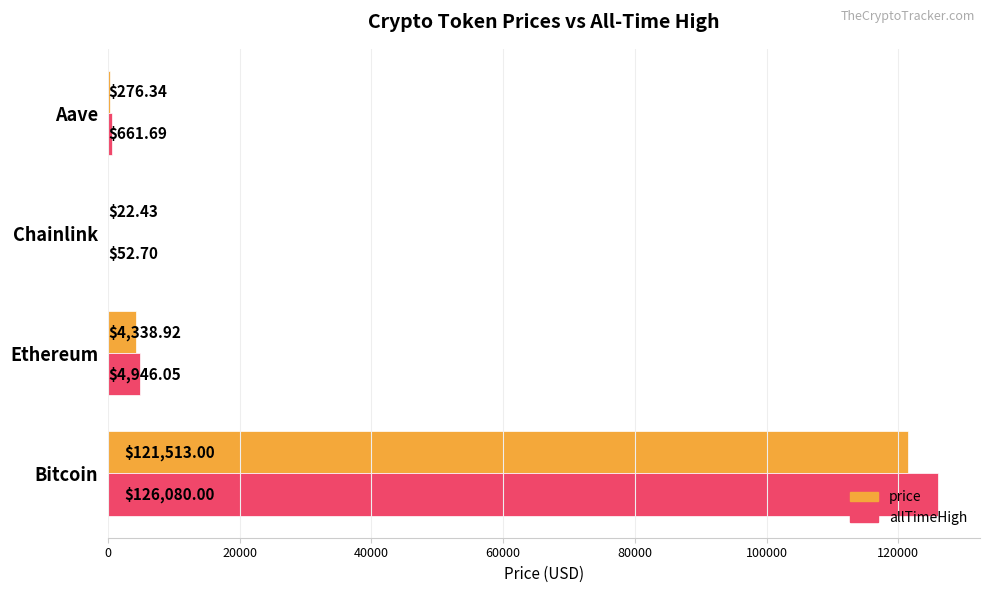

Which series changed the most between Ethereum and Aave?

allTimeHigh